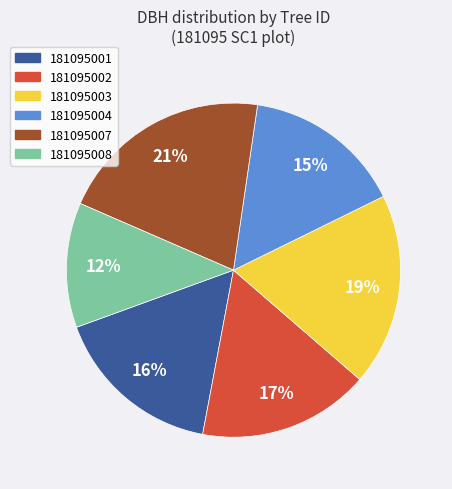

What percentage is the 181095008 slice, to the nearest percent?

12%